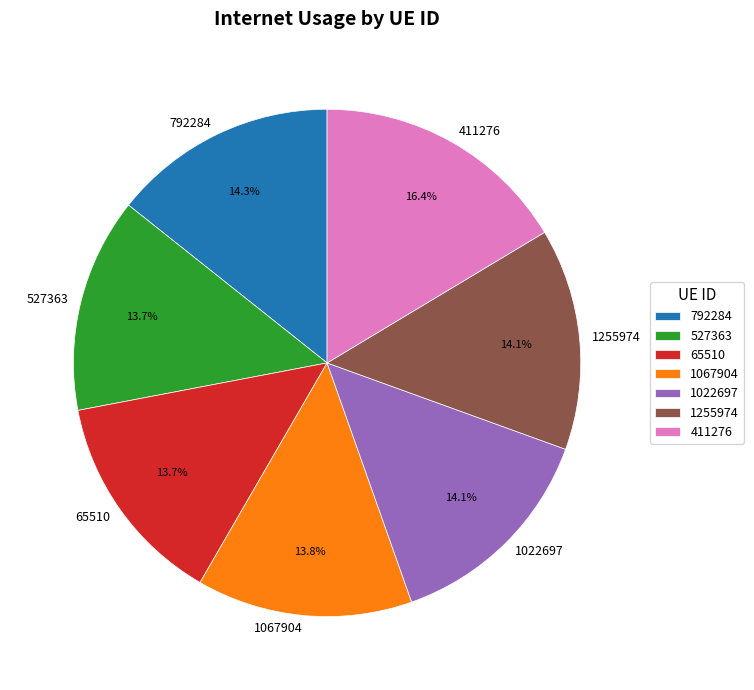

Is it true that 527363 is 14% of the pie?

True